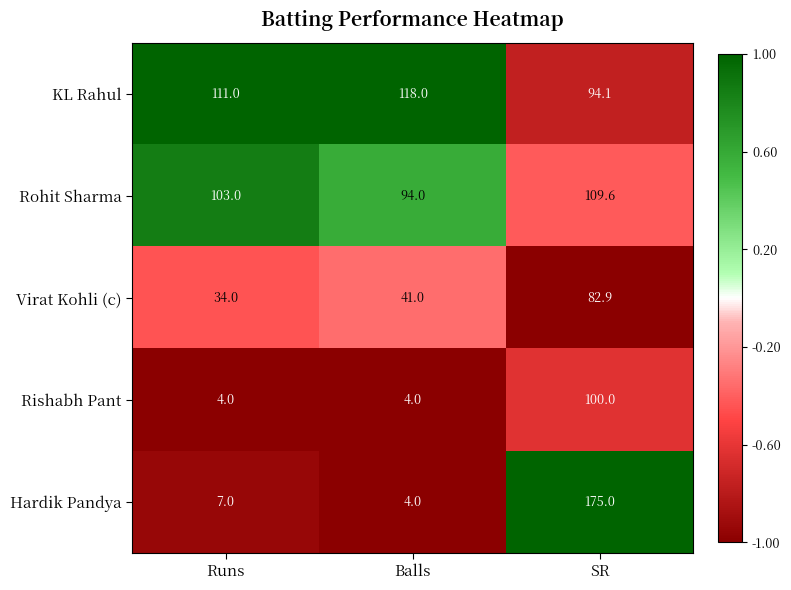

At how many categories does at least one series exceed 49?

3